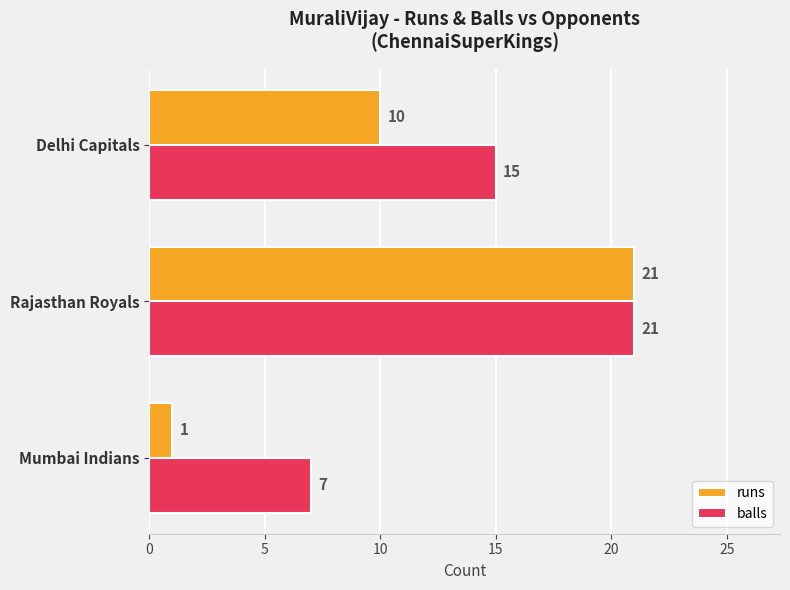

How many values in the runs series are below 10?

1